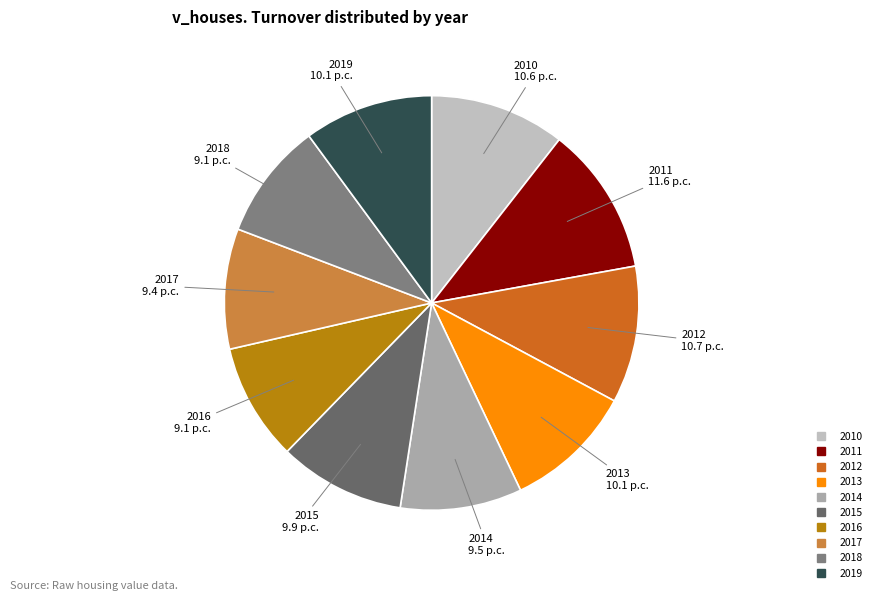

What is the ratio of the value at 2011 to the value at 2018?

1.3